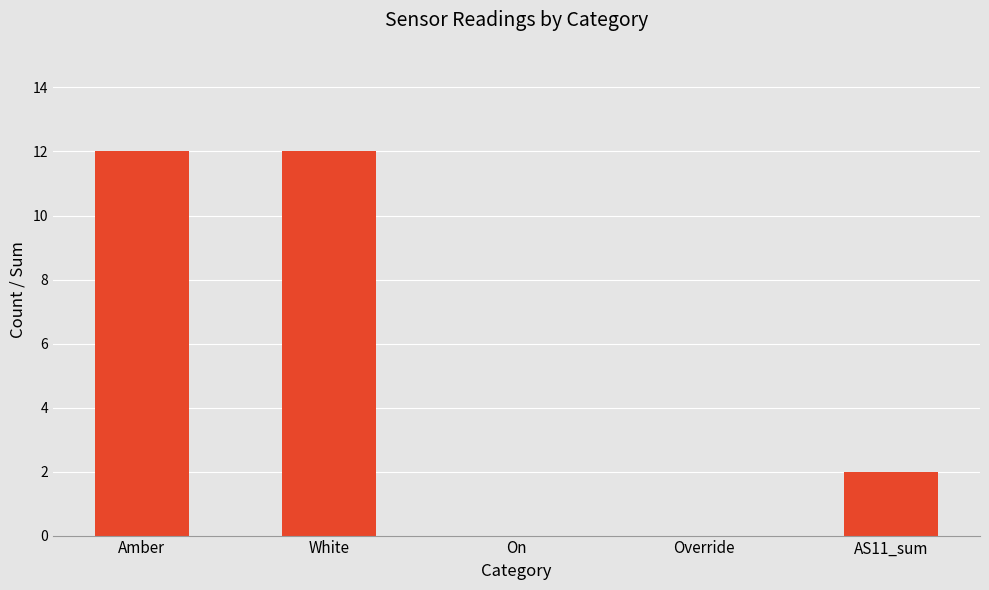

What is the maximum value shown in the chart?

12